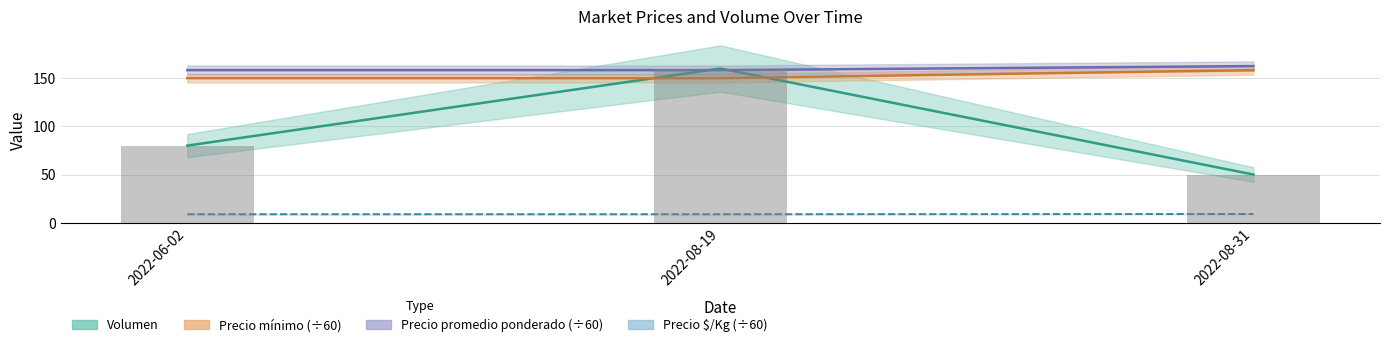

What is the label of the 3rd bar from the right?

2022-06-02